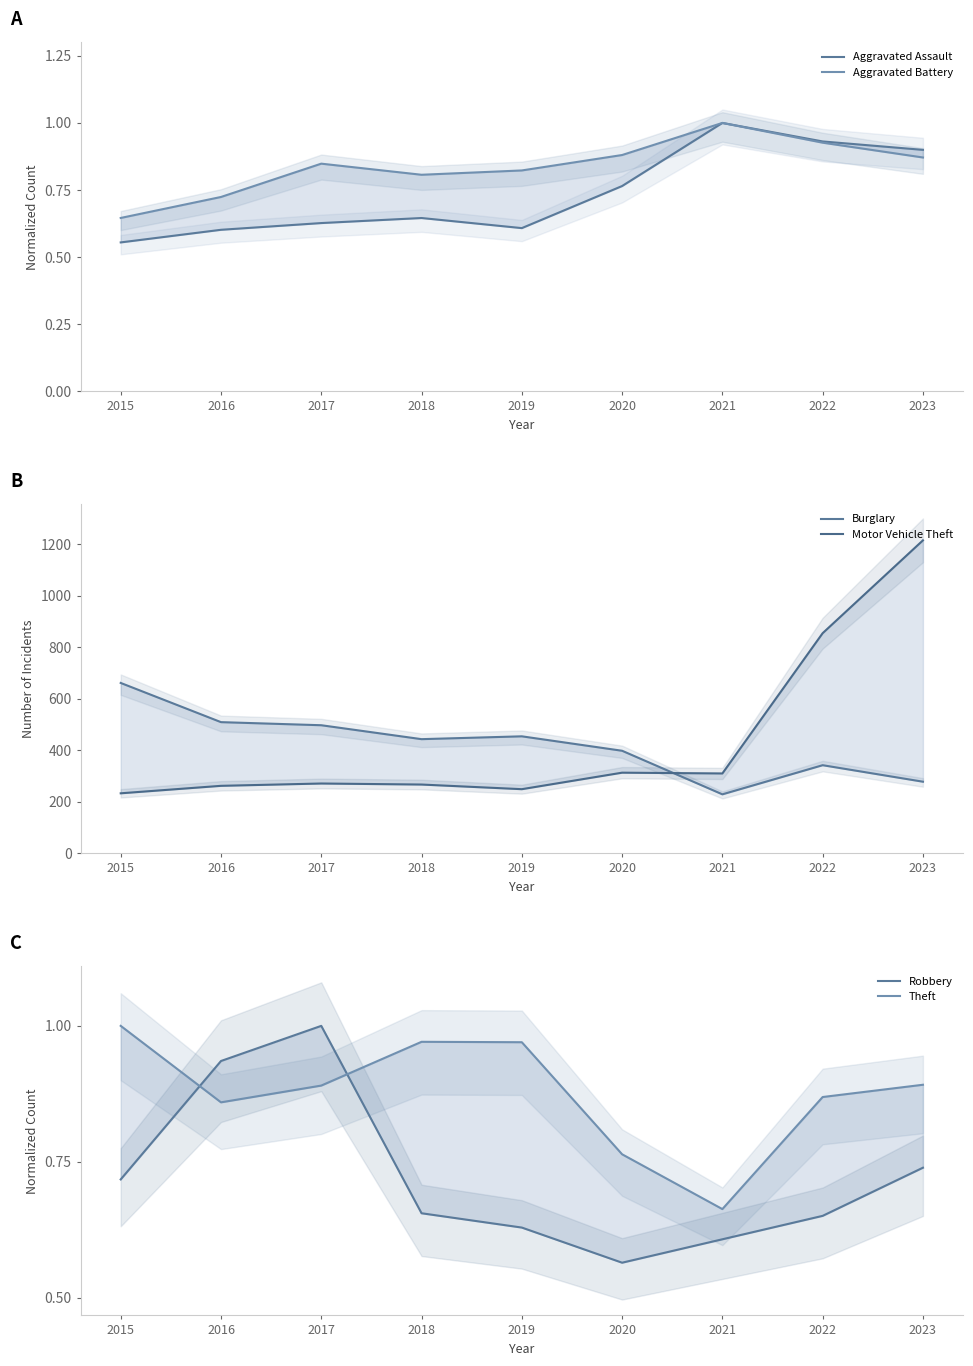

Does the chart have visible grid lines?

No